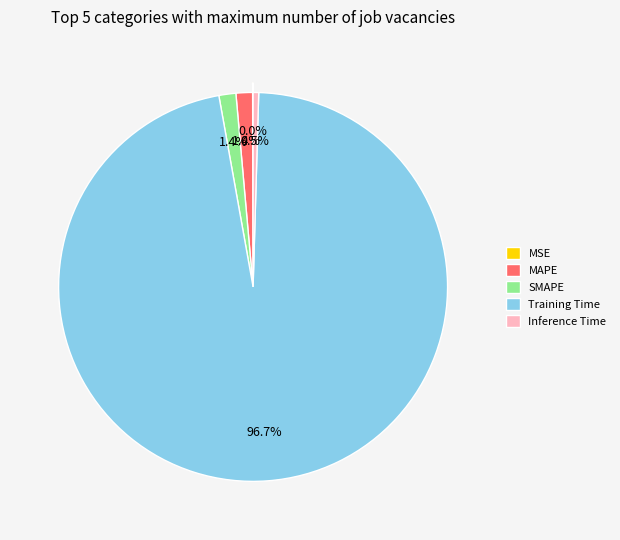

What is the majority slice?

Training Time